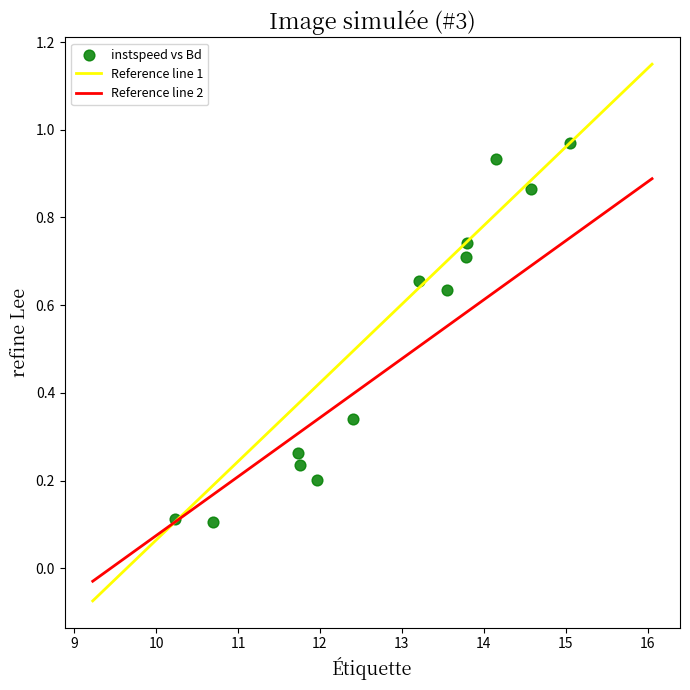

What is the range of X values (max minus min)?

4.8